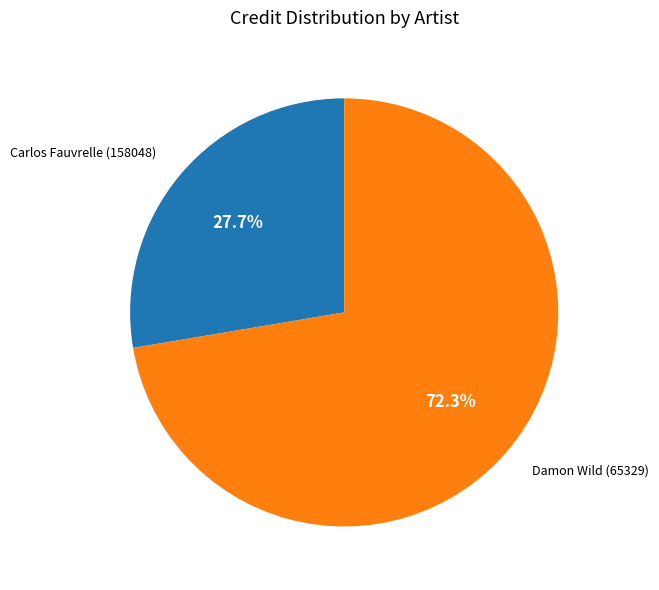

What percentage do Carlos Fauvrelle (158048) and Damon Wild (65329) together represent?

100.0%